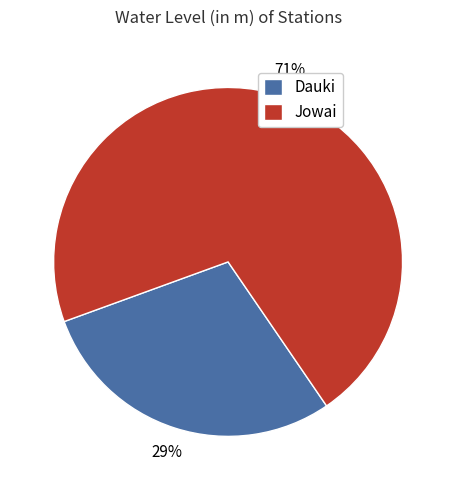

What is the ratio of the value at Dauki to the value at Jowai?

0.4